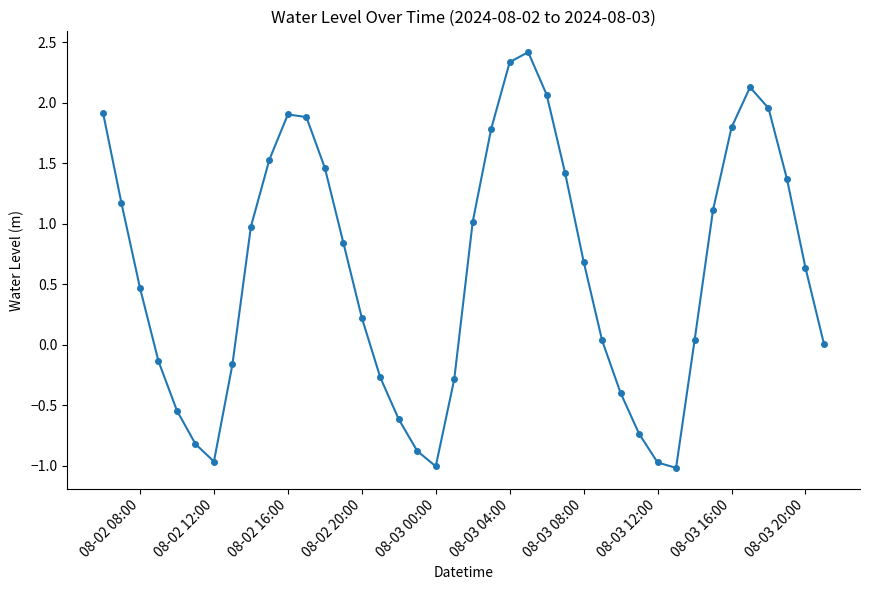

How many distinct data groups are displayed?

1